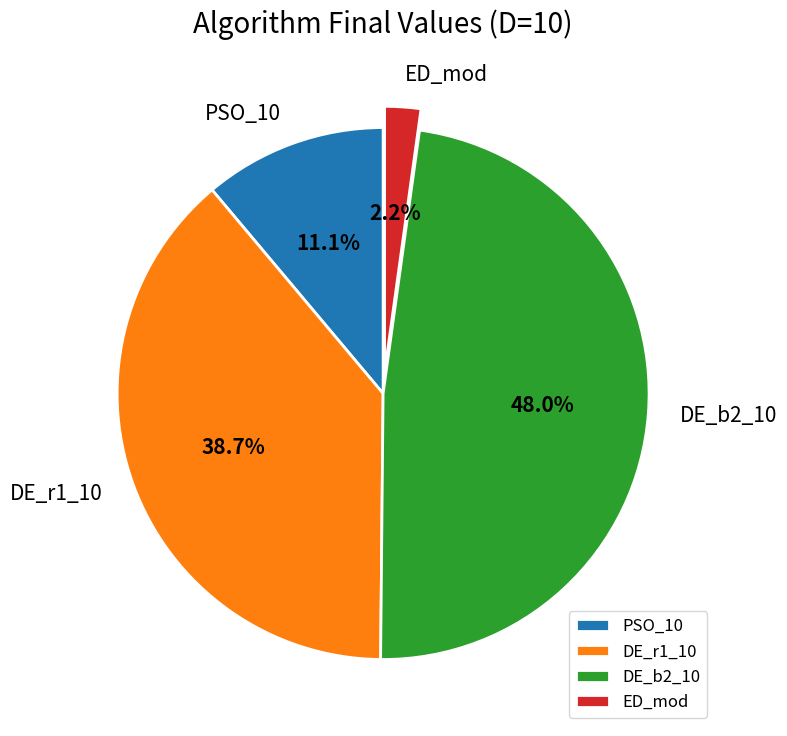

Does DE_r1_10 account for over 50% of the chart?

No